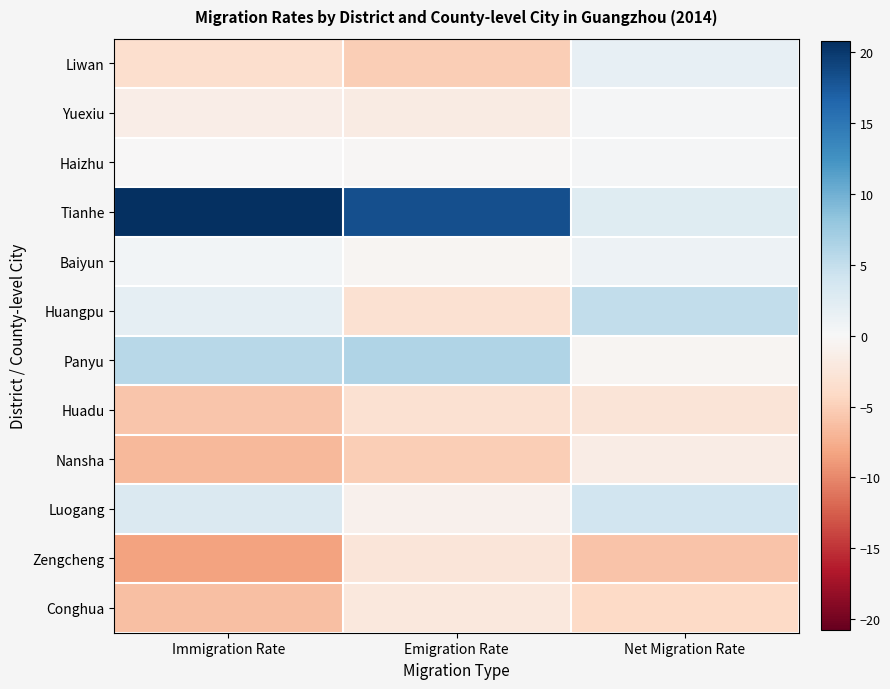

What is the difference between the highest and lowest values at Net Migration Rate?

10.9